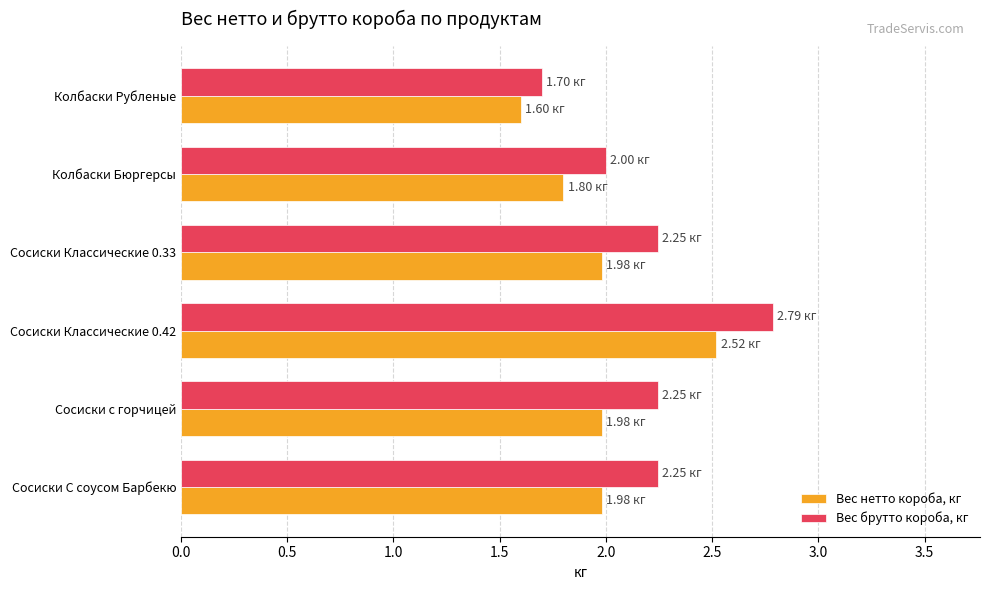

Is the value of Вес нетто короба, кг at Сосиски с горчицей greater than the value of Вес брутто короба, кг at Сосиски Классические 0.33?

No